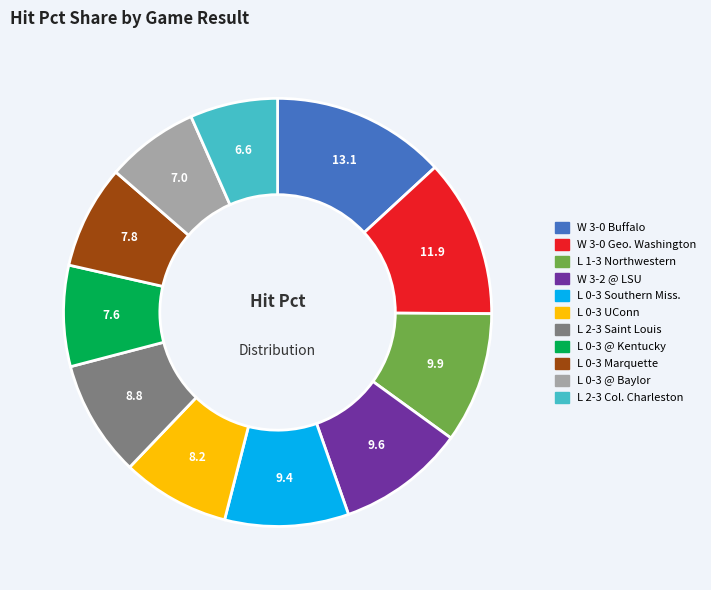

Is there any slice that represents more than half of the pie?

No